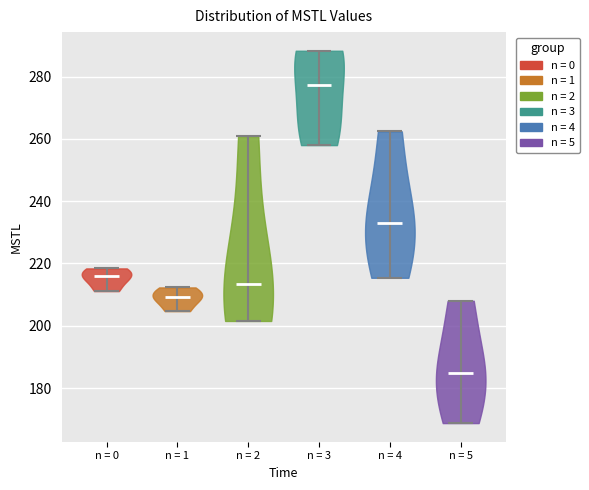

Reading left to right, read every violin against the y-axis: where its median line is, and the lowest and highest points it reaches. The values are not printed on the chart, so give them approximately, as read against the axis.

n = 0: median line 216, lowest point 212, highest point 218
n = 1: median line 210, lowest point 204, highest point 212
n = 2: median line 214, lowest point 202, highest point 260
n = 3: median line 278, lowest point 258, highest point 288
n = 4: median line 234, lowest point 216, highest point 262
n = 5: median line 184, lowest point 168, highest point 208